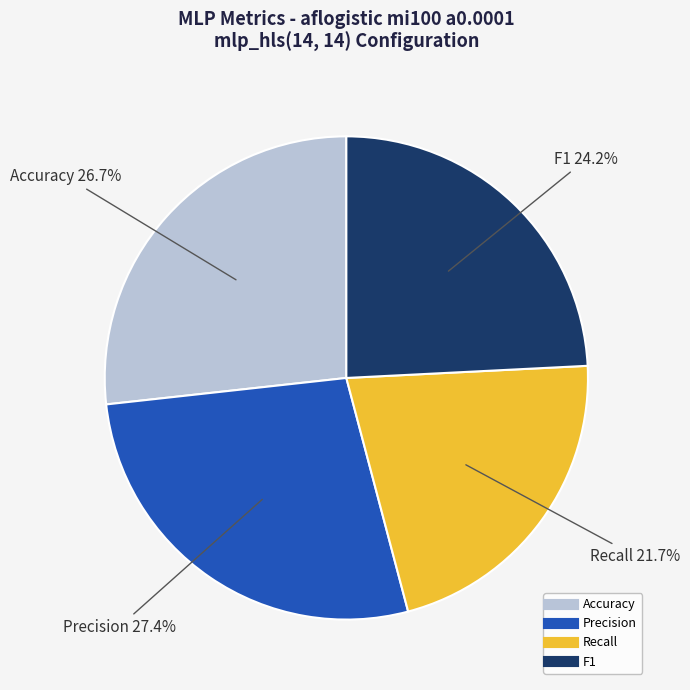

Rank the categories by value from highest to lowest.

Precision, Accuracy, F1, Recall